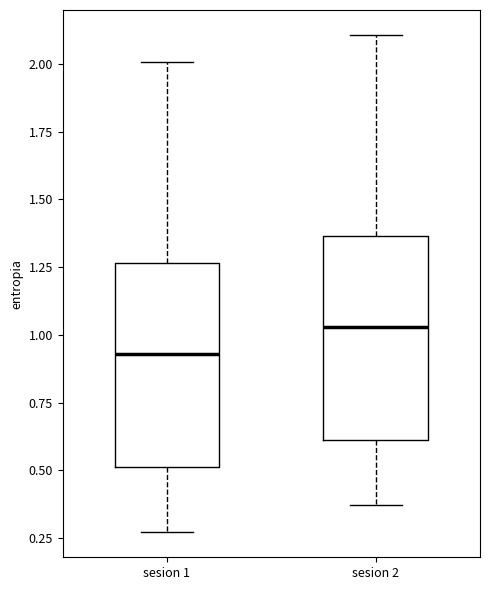

Reading left to right, transcribe this box plot: for each box, give where its median line is, the range the box spans, and where its two whiskers end, as read against the y-axis. The values are not printed on the chart, so give them approximately, as read against the axis.

sesion 1: median 0.95, box 0.50 to 1.25, whiskers 0.25 to 2.00
sesion 2: median 1.05, box 0.60 to 1.35, whiskers 0.35 to 2.10